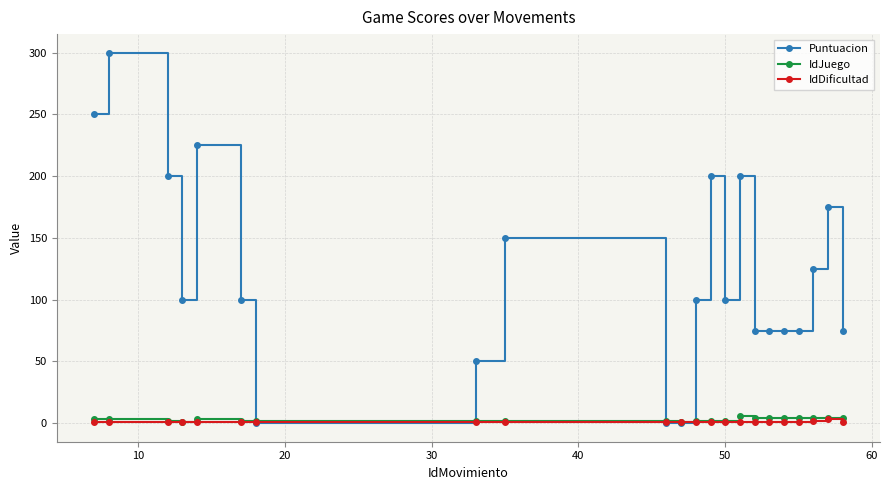

How many distinct data groups are displayed?

3